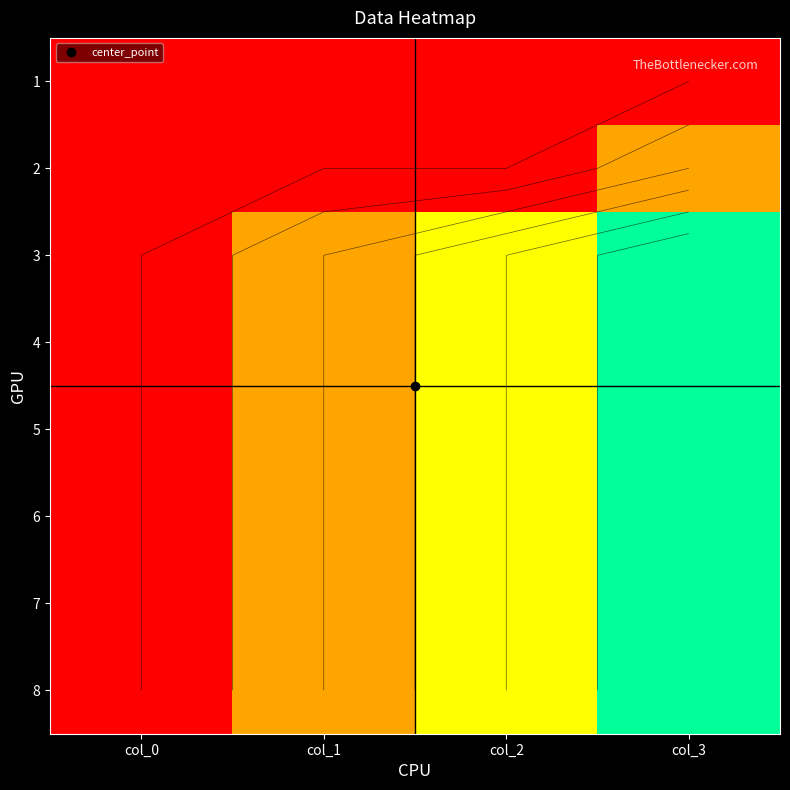

Which category has the highest value in the 5 series?

col_3